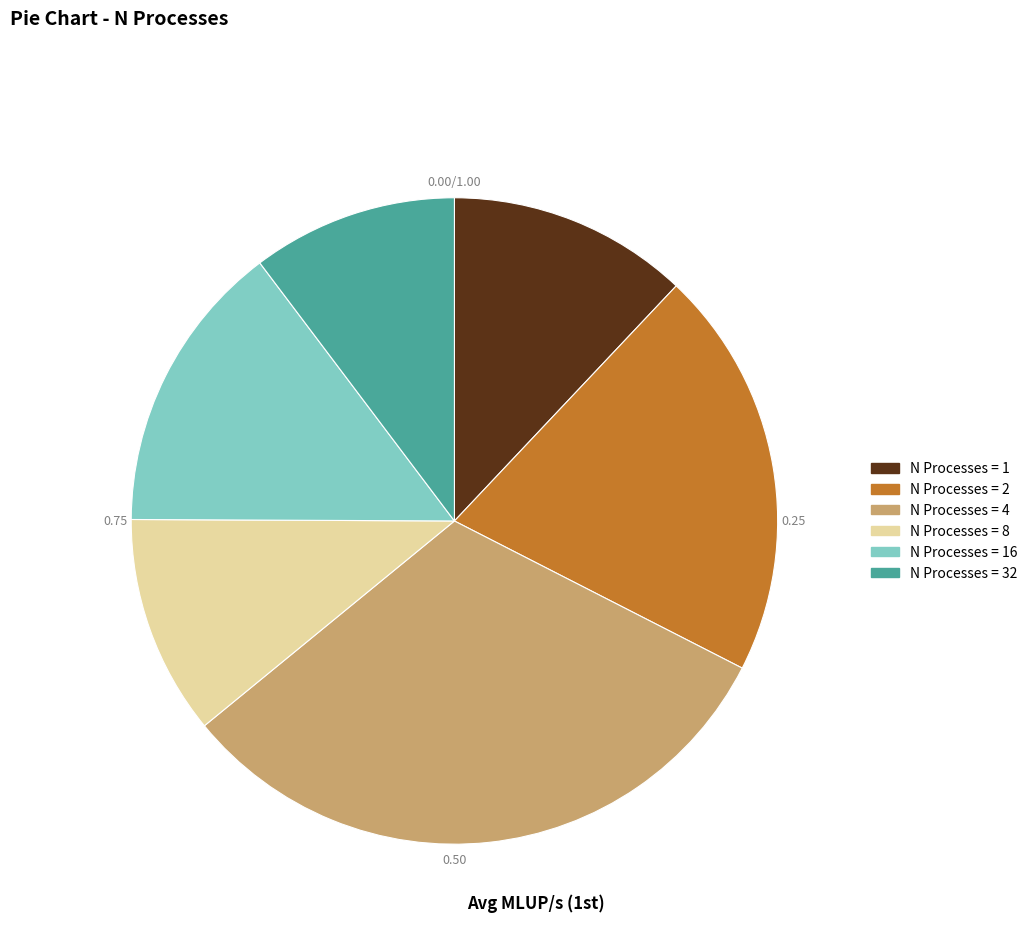

What is the total percentage of 1 and 8?

23.0%